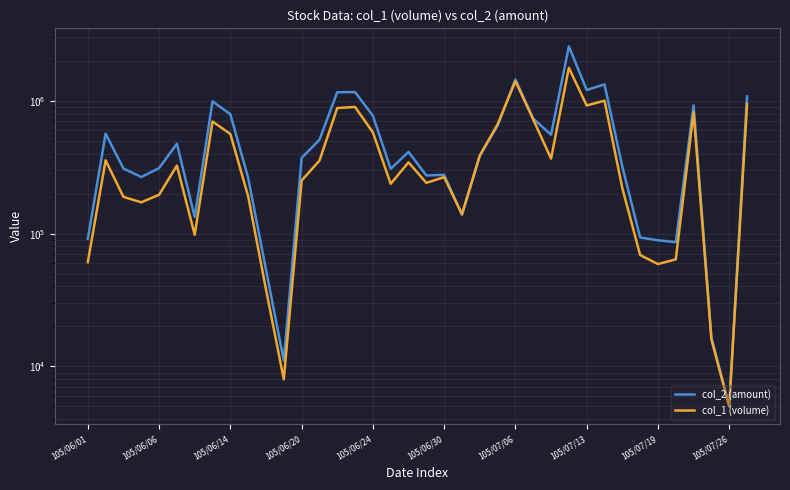

What are all the series names shown in the legend?

col_2 (amount), col_1 (volume)